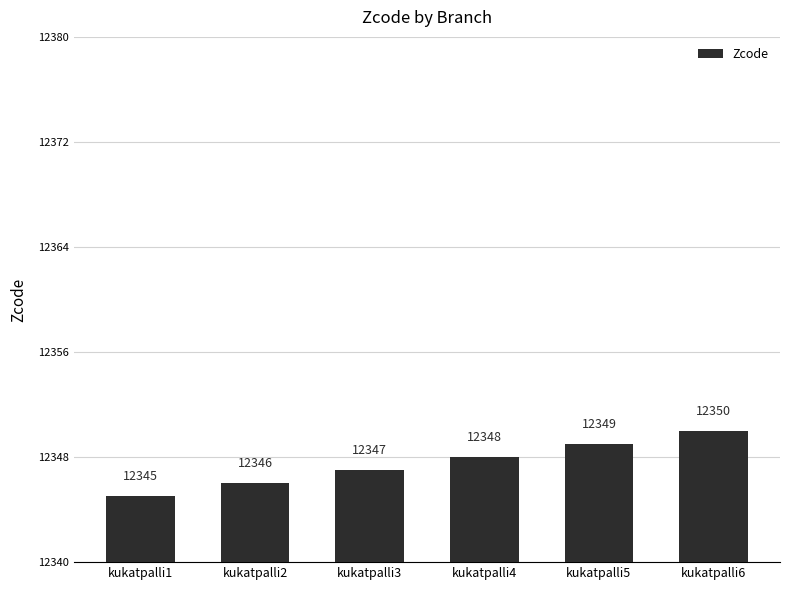

Count the values in the range 12346 to 12349.

4